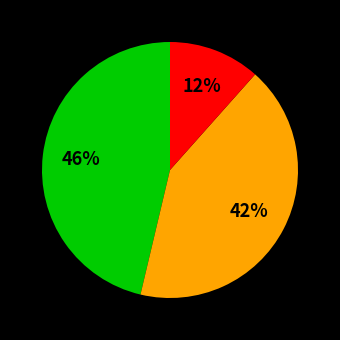

Does any single category account for the majority?

No